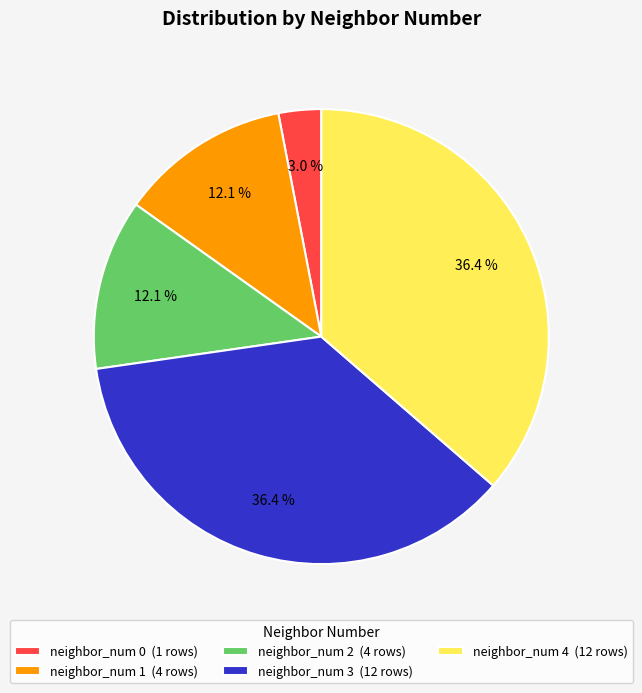

To the nearest percent, what portion does neighbor_num 3 represent?

36%